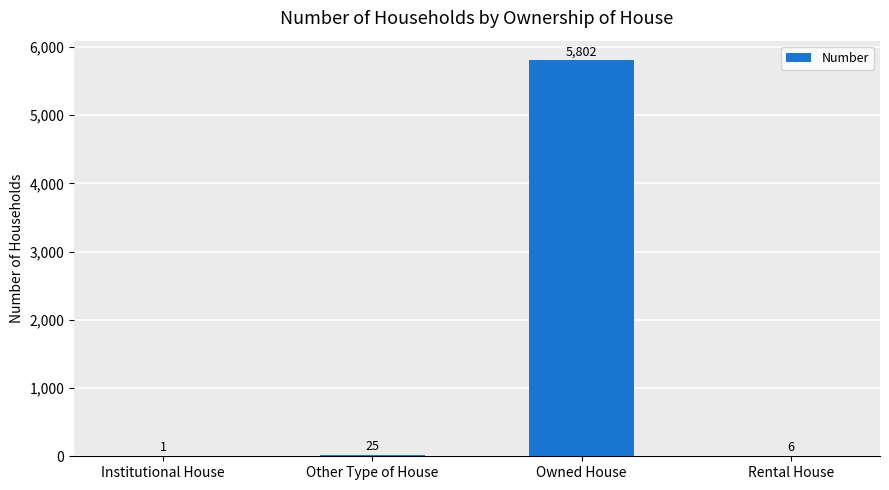

What is the sum of all values?

5834